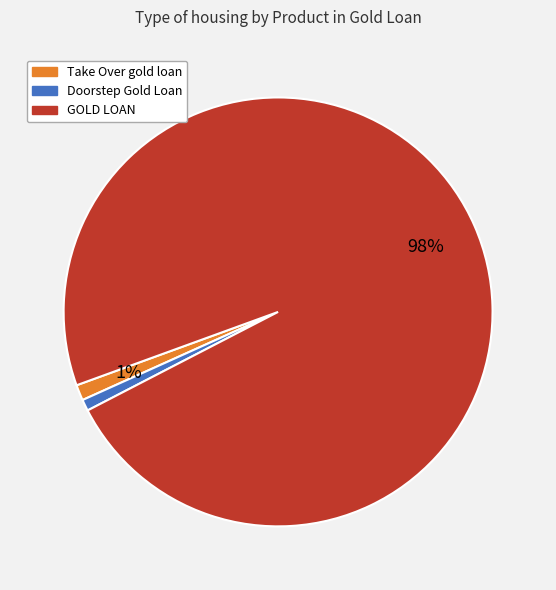

Is it true that Take Over gold loan is 1% of the pie?

True